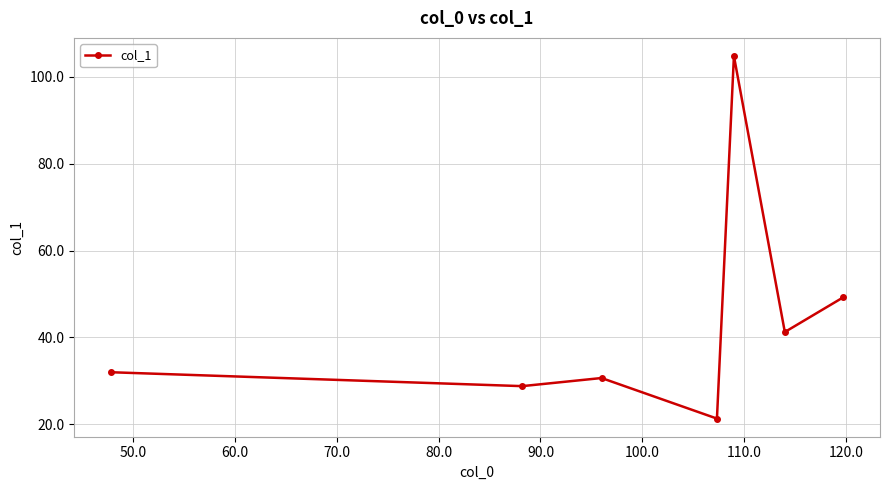

What is the smallest value displayed?

21.3